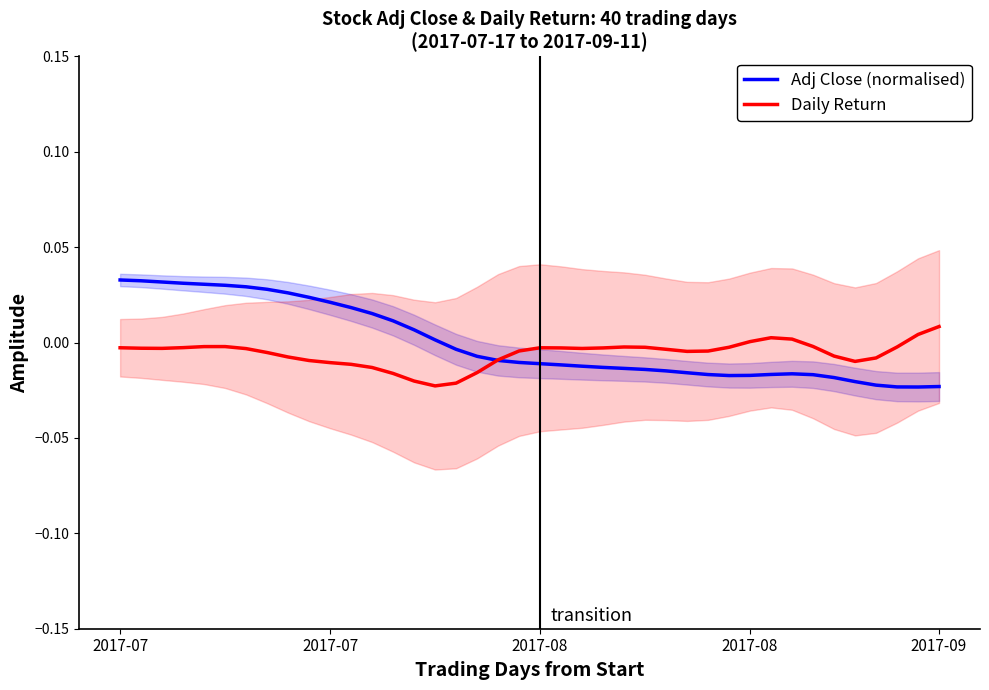

How many negative values does the Adj Close (normalised) series have?

24